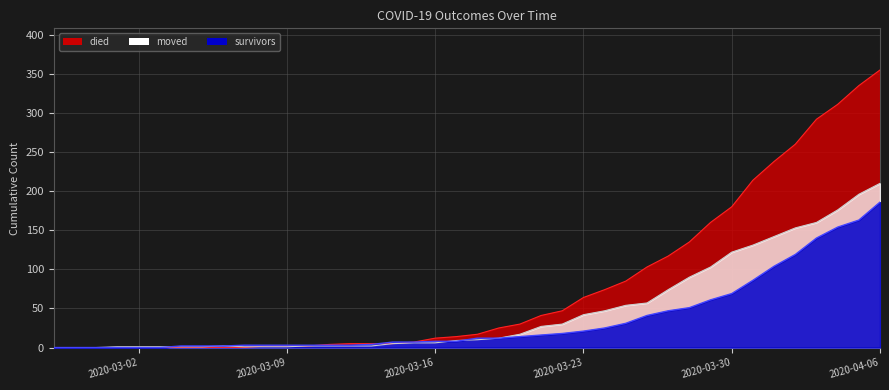

Which series changed the most between 2020-02-28 and 2020-03-29?

died